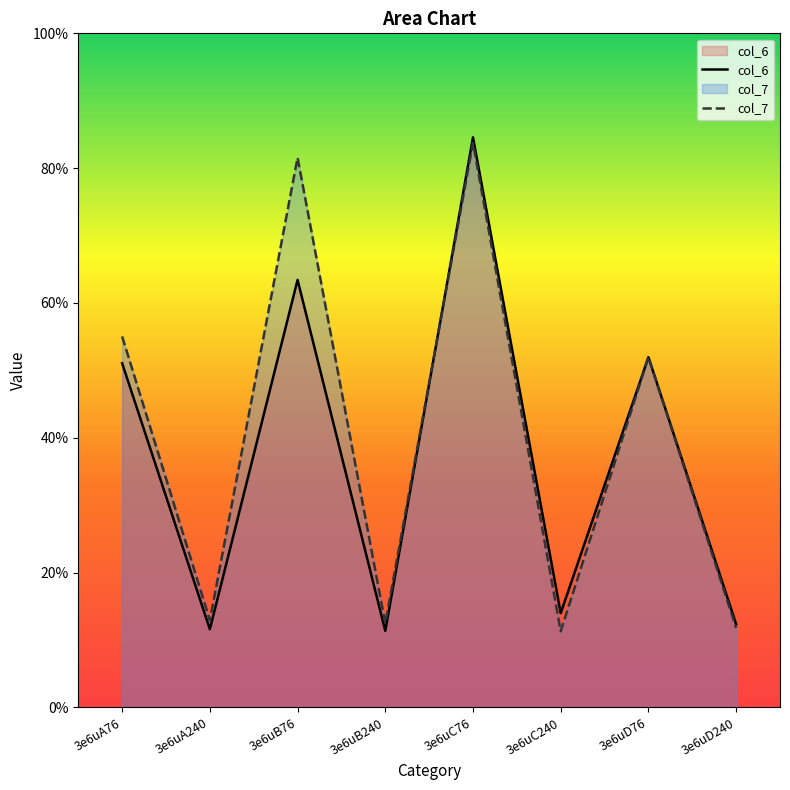

Which has a higher value, 3e6uA76 or 3e6uD76?

3e6uD76